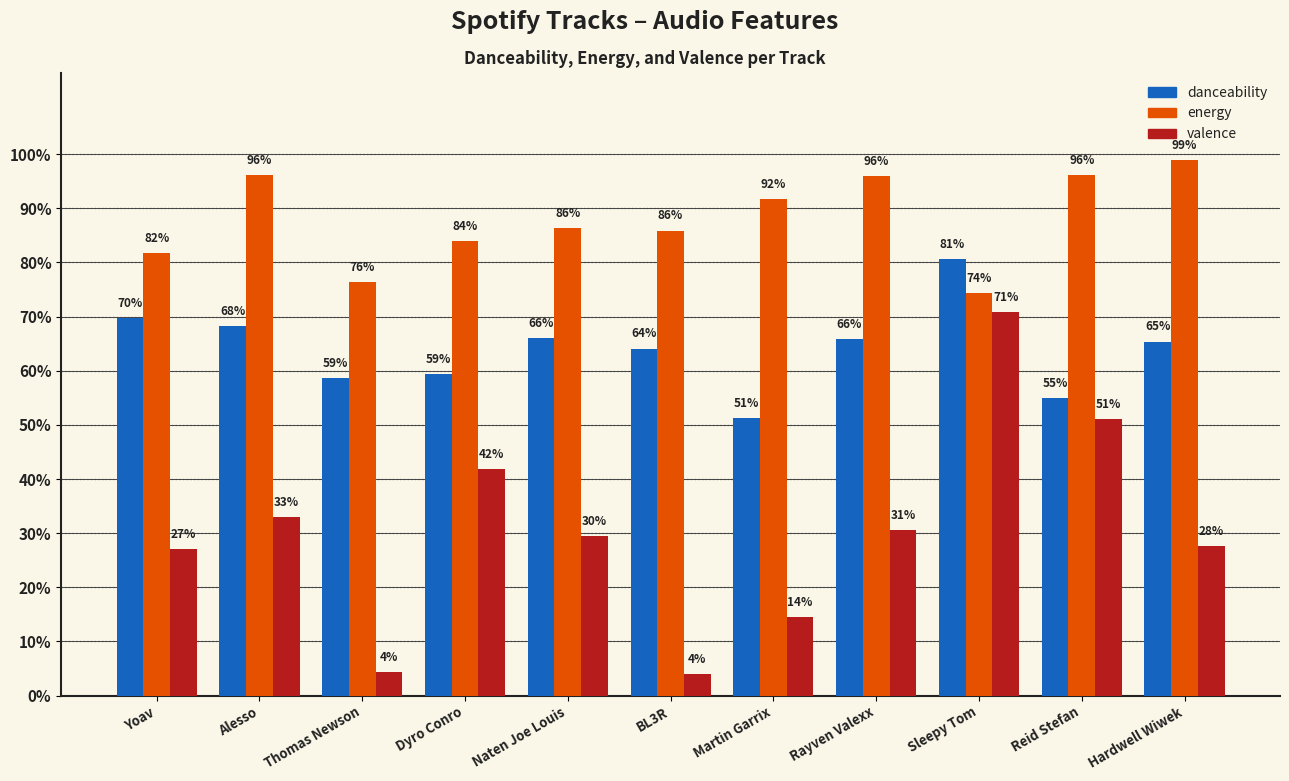

Which series has the widest spread of values?

valence